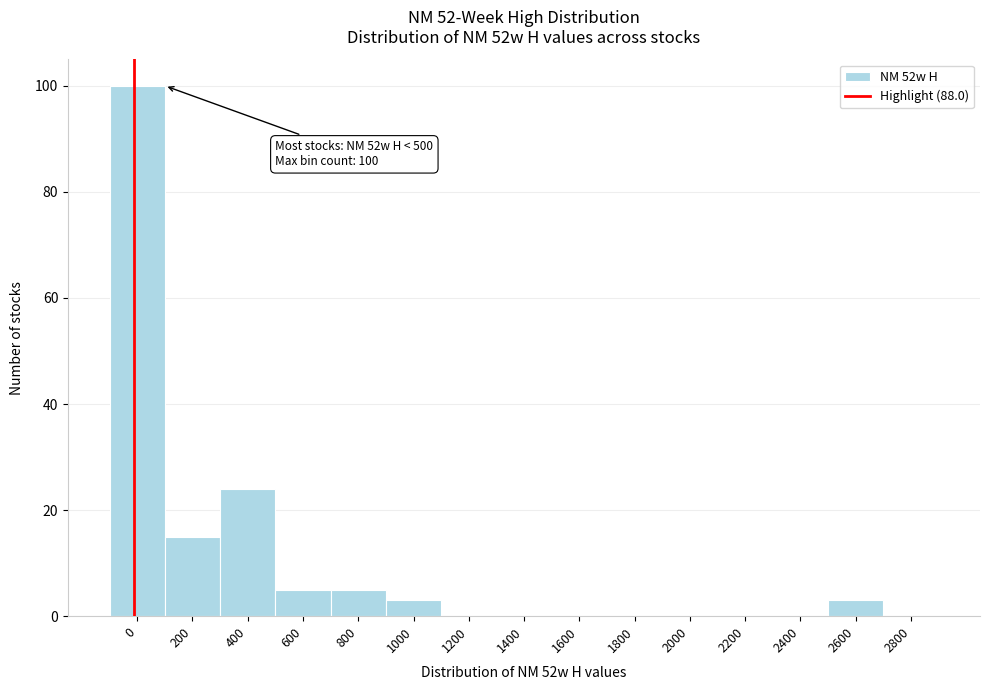

Reading left to right, extract all data points from this chart.

0=100	200=15	400=24	600=5	800=5	1000=3	1200=0	1400=0	1600=0	1800=0	2000=0	2200=0	2400=0	2600=3	2800=0